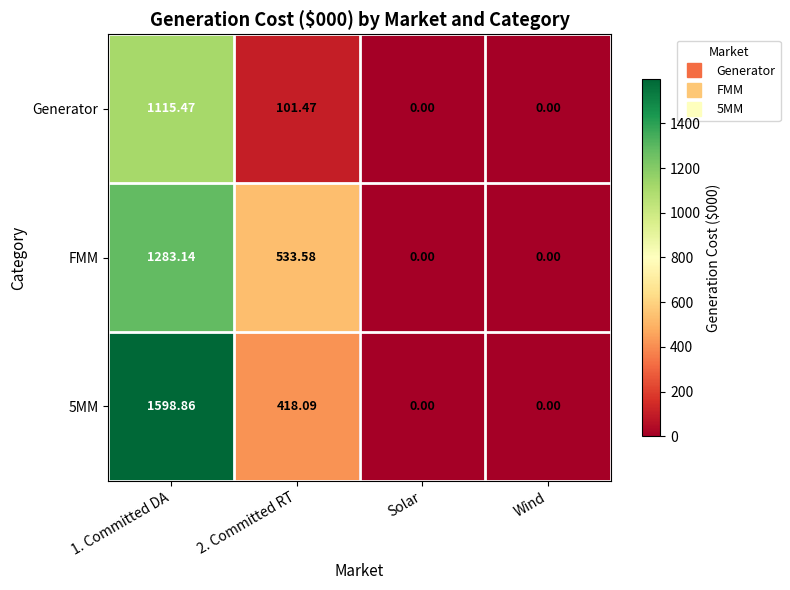

How many distinct data groups are displayed?

3